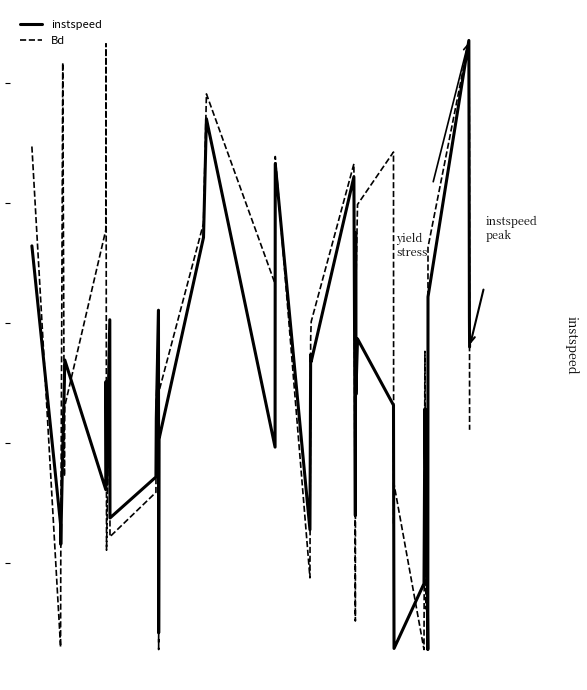

List the series in order of their peak value, lowest first.

Bd, instspeed